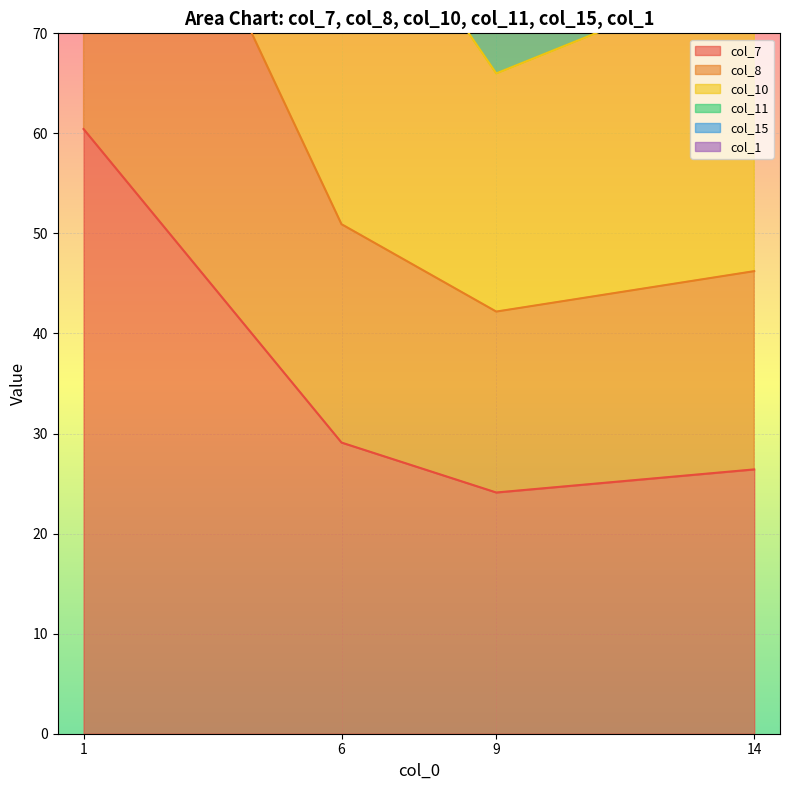

How many values in the col_7 series are below 29?

2